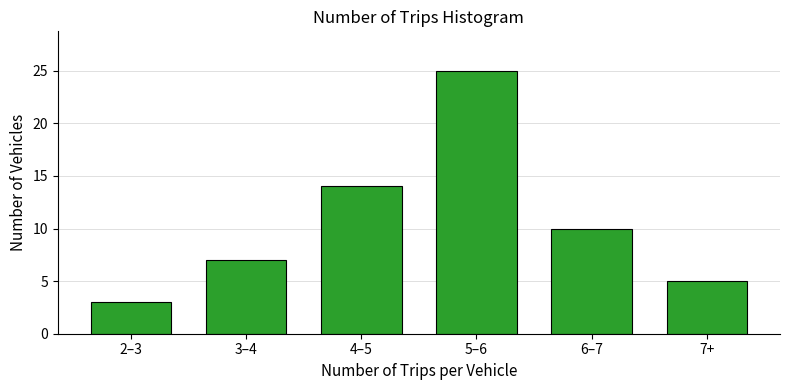

Reading left to right, what are all the values shown in this chart?

2–3=3	3–4=7	4–5=14	5–6=25	6–7=10	7+=5